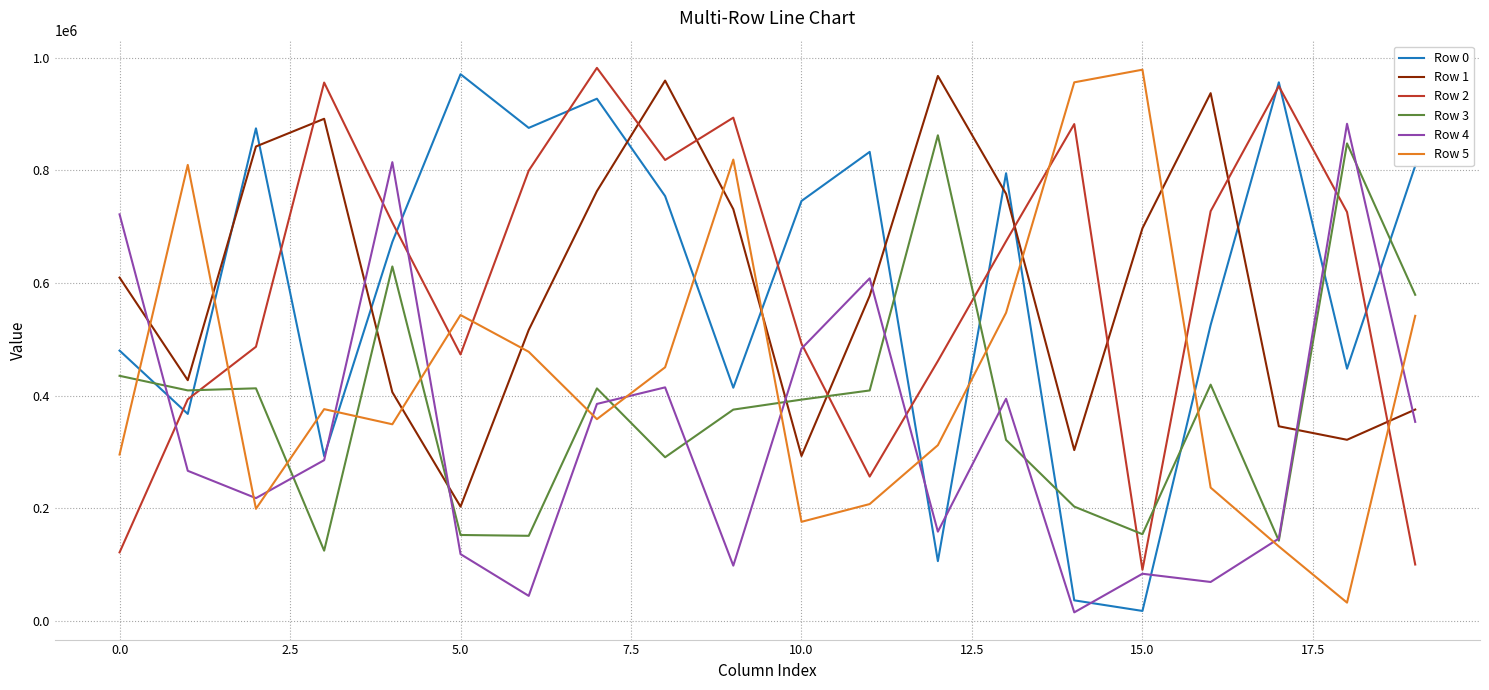

What are all the series names shown in the legend?

Row 0, Row 1, Row 2, Row 3, Row 4, Row 5